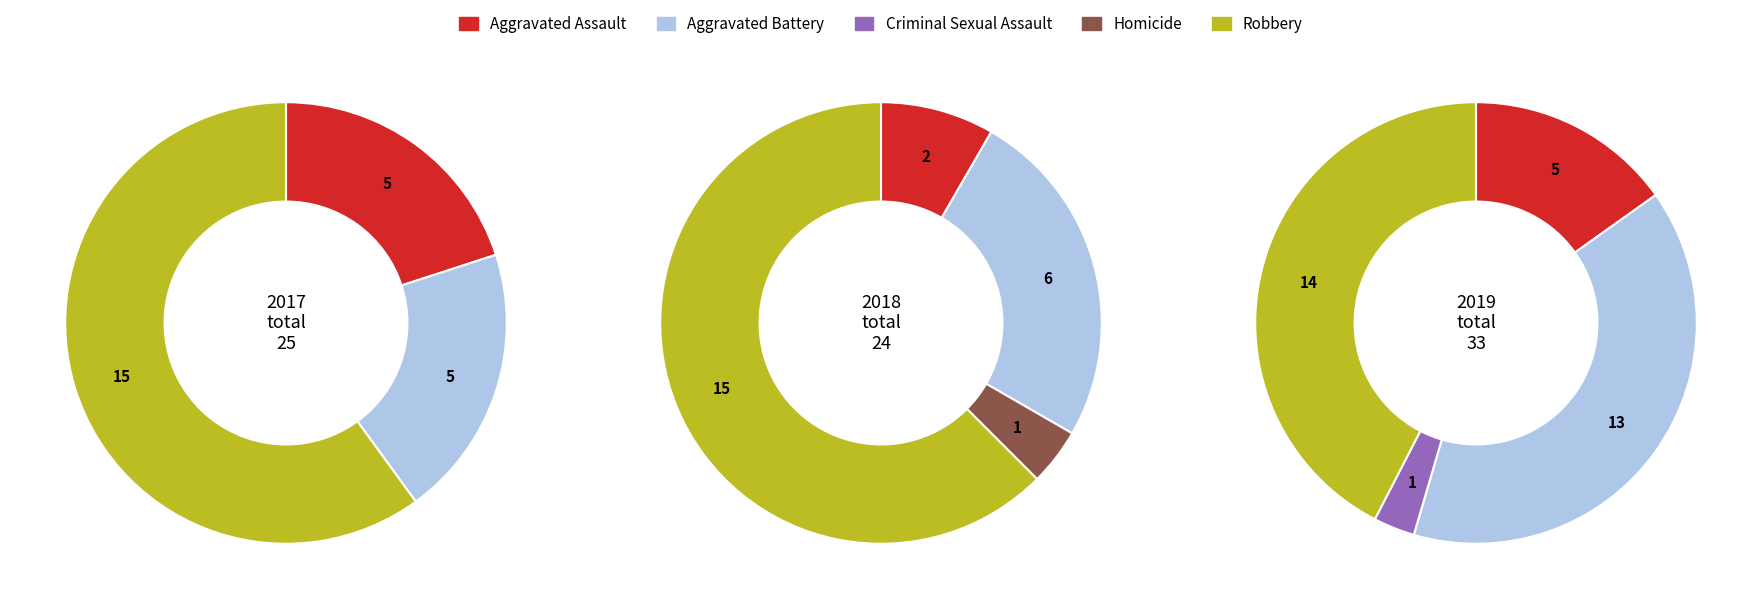

The Robbery slice represents 56% of the pie. True or false?

False